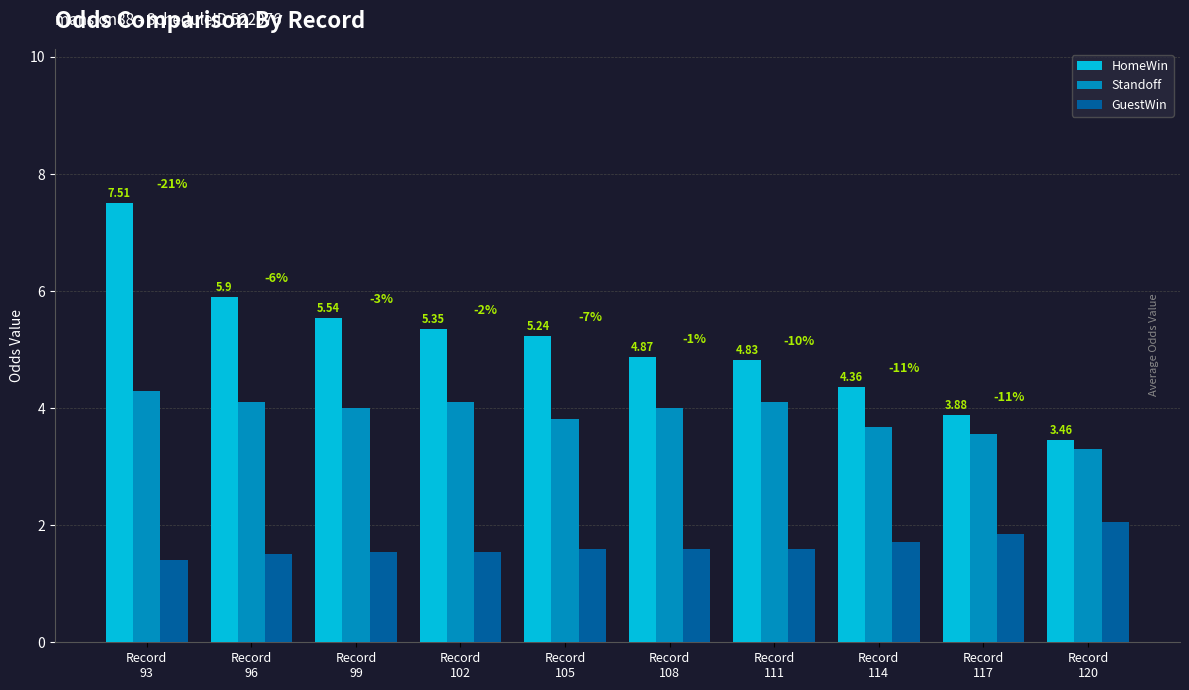

What is the sum of the GuestWin values at Record
114 and Record
99?

3.3